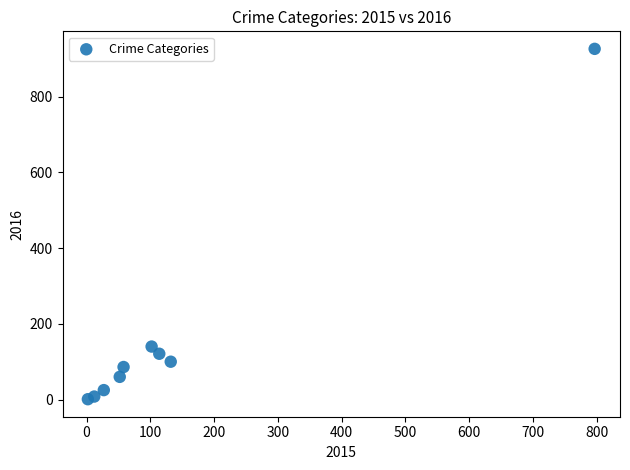

What is the average Y value?

163